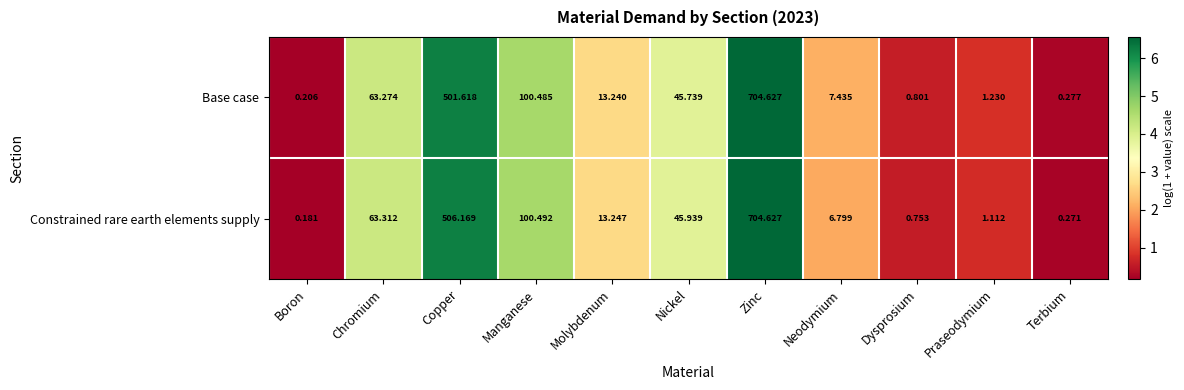

At which category is the sum across all series the highest?

Zinc